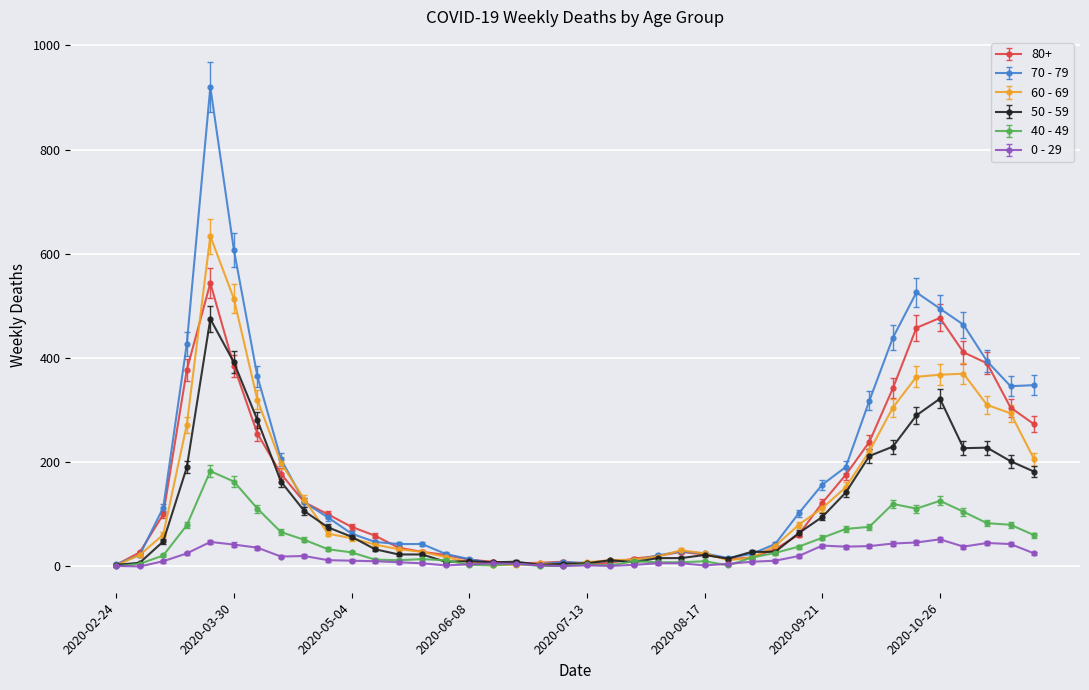

What are all the series names shown in the legend?

80+, 70 - 79, 60 - 69, 50 - 59, 40 - 49, 0 - 29